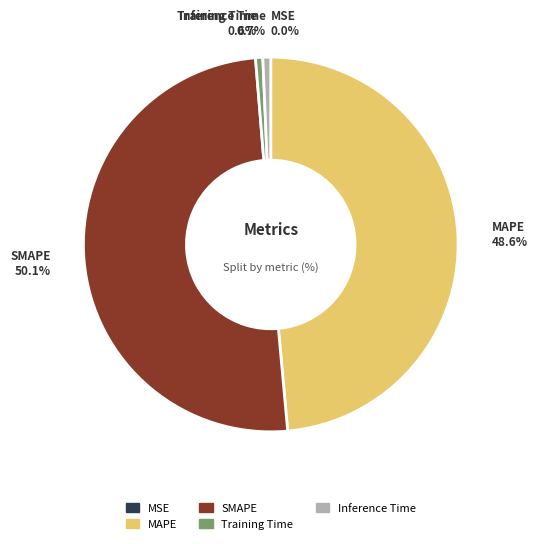

What percentage is NOT represented by SMAPE?

49.9%